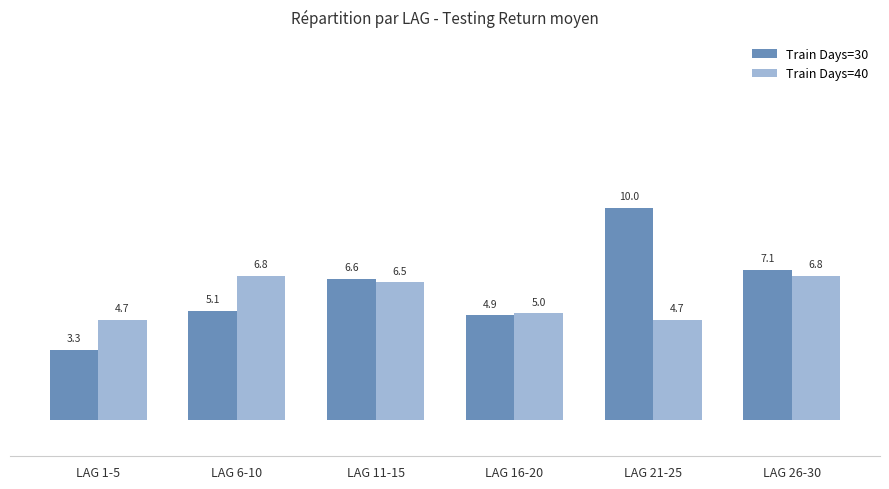

What is the sum of the Train Days=30 values at LAG 11-15 and LAG 26-30?

13.7